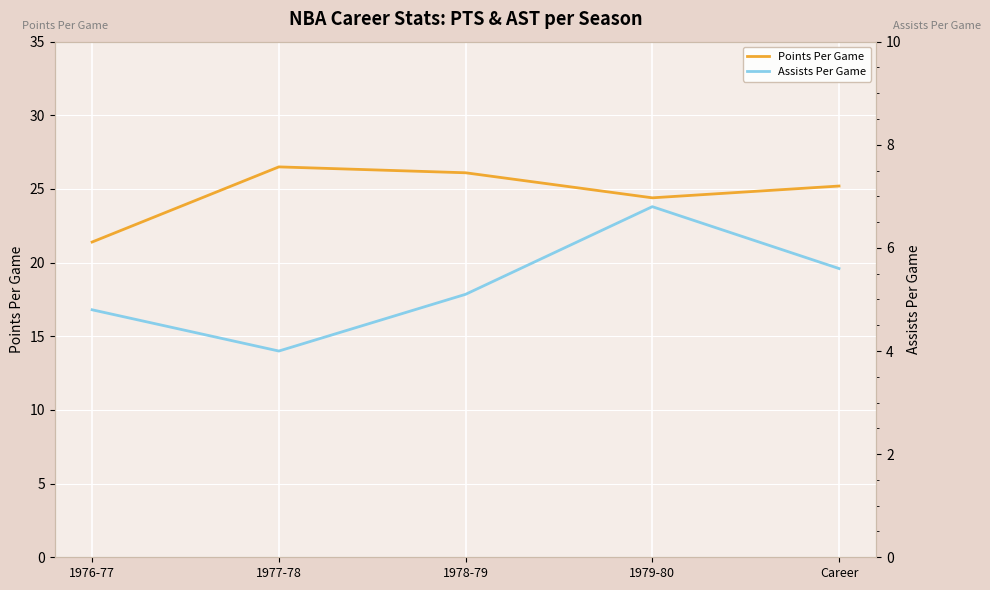

How many interior local valleys does the Points Per Game series have?

1